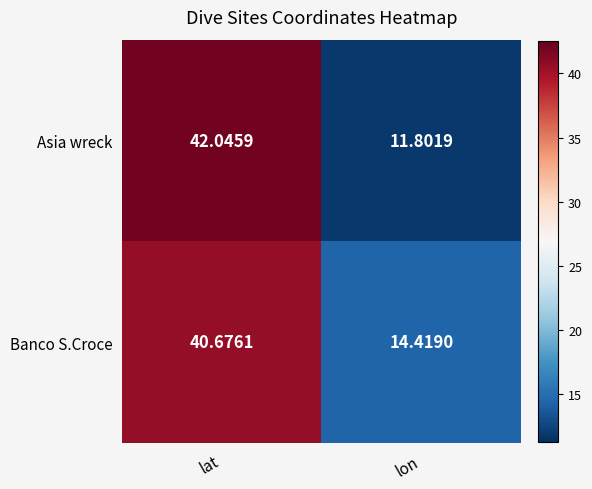

What is the total value across all series at lon?

26.2